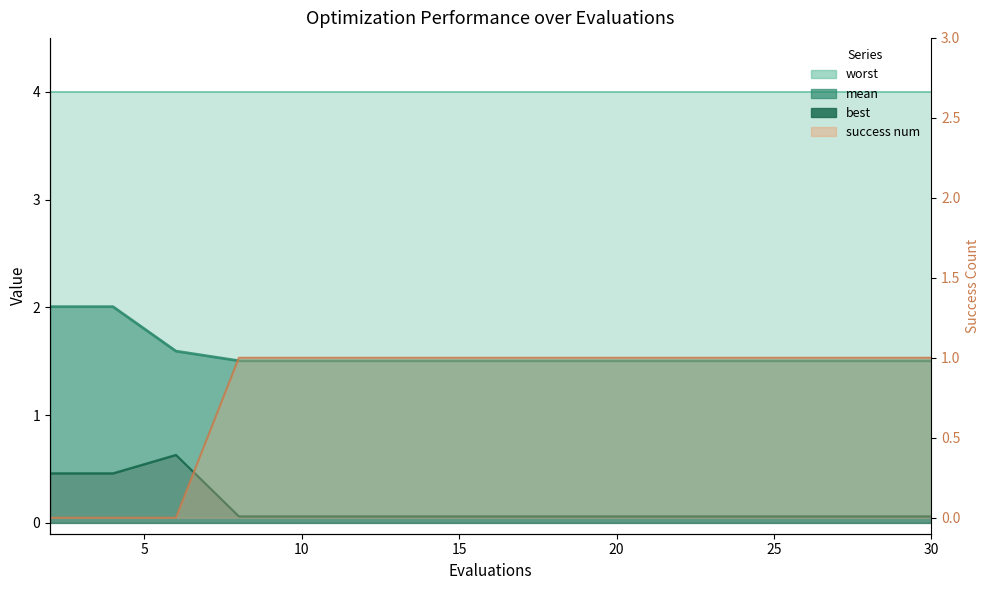

Between 2 and 12, which series saw the biggest shift?

success num